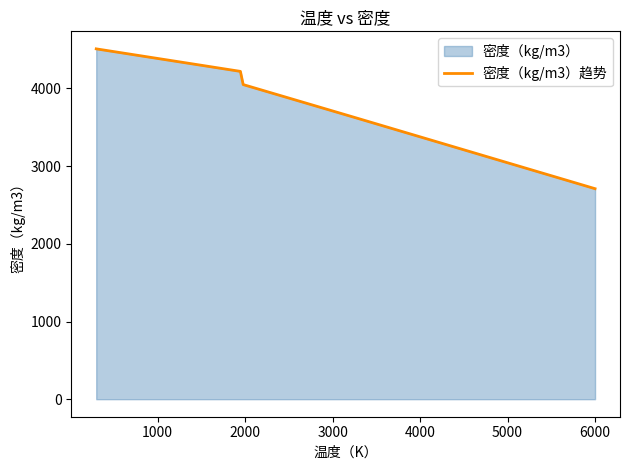

Does the chart display data point markers on the line(s)?

No